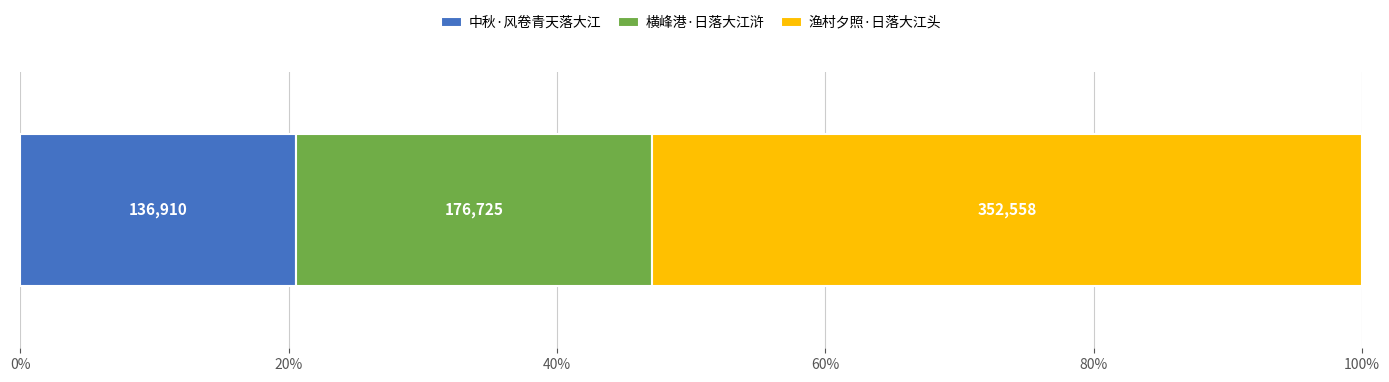

What are all the series names shown in the legend?

中秋·风卷青天落大江, 横峰港·日落大江浒, 渔村夕照·日落大江头